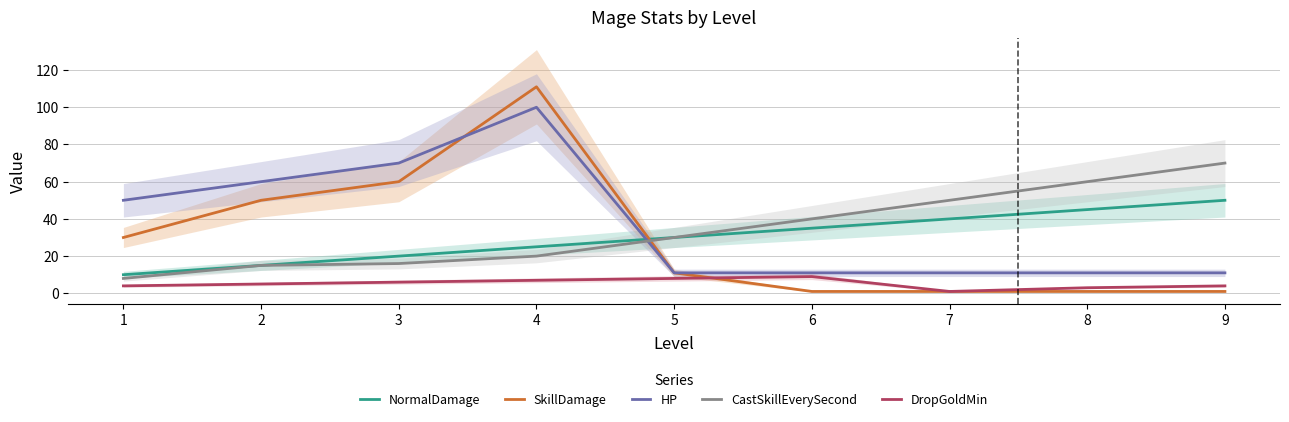

What is the difference between the second highest and second lowest values in the DropGoldMin series?

5